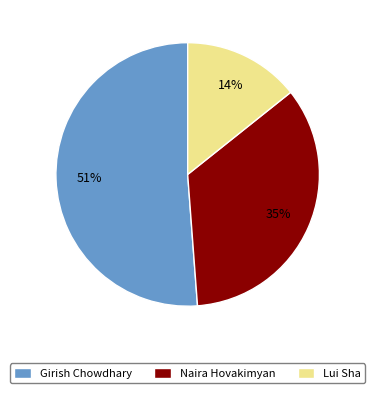

What percentage is the Girish Chowdhary slice, to the nearest percent?

51%